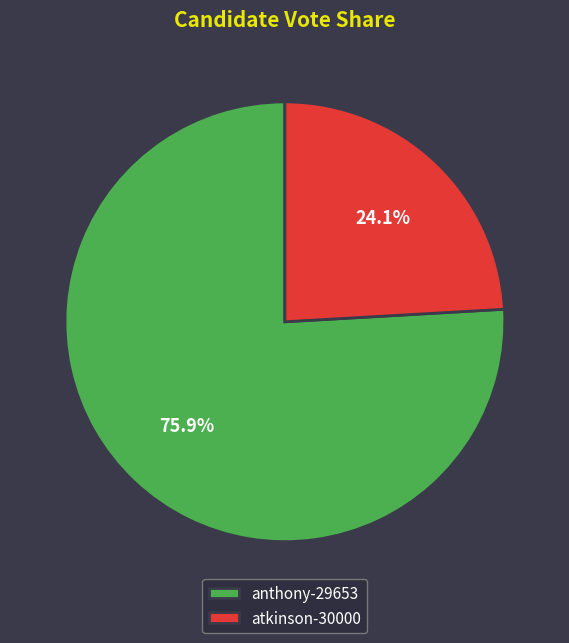

Which category has the smallest portion of the pie?

atkinson-30000